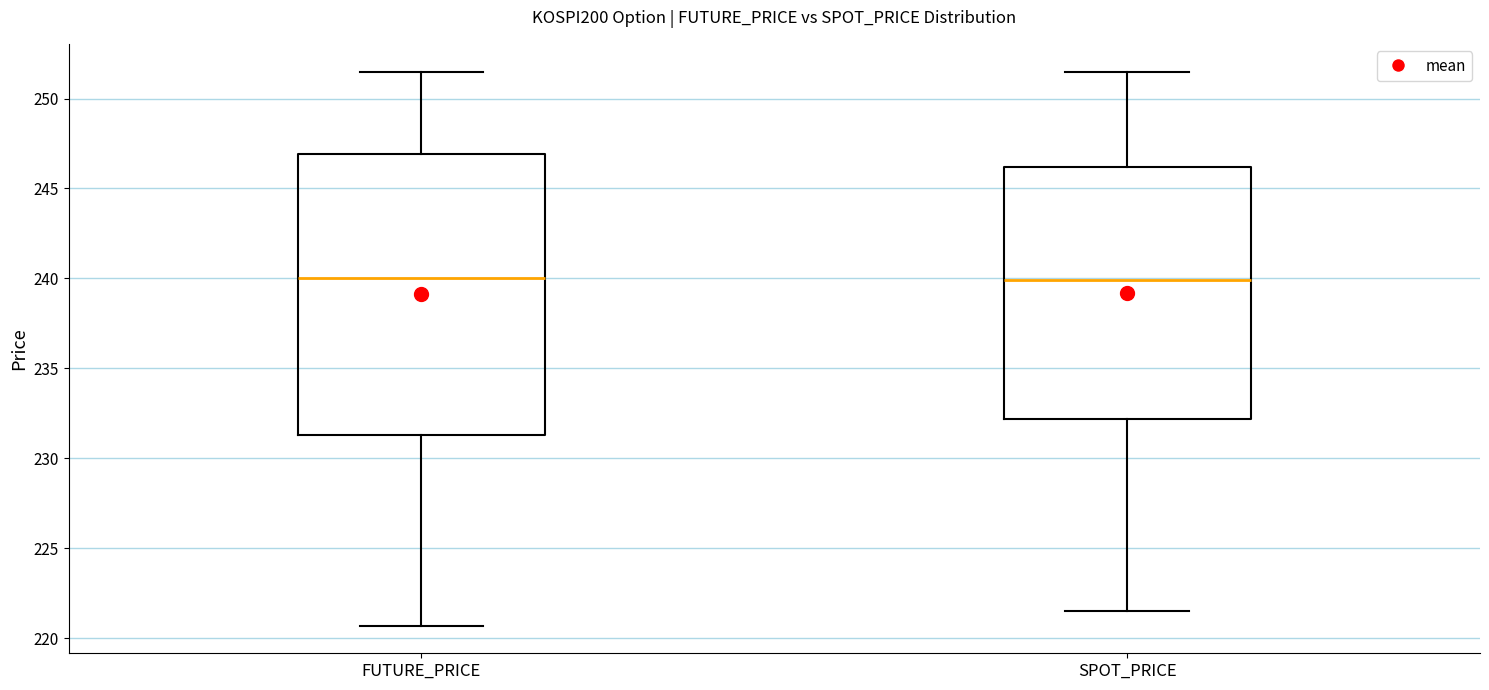

Reading left to right, transcribe this box plot: for each box, give where its median line is, the range the box spans, and where its two whiskers end, as read against the y-axis. The values are not printed on the chart, so give them approximately, as read against the axis.

FUTURE_PRICE: median 240.0, box 231.5 to 247.0, whiskers 220.5 to 251.5
SPOT_PRICE: median 240.0, box 232.0 to 246.0, whiskers 221.5 to 251.5